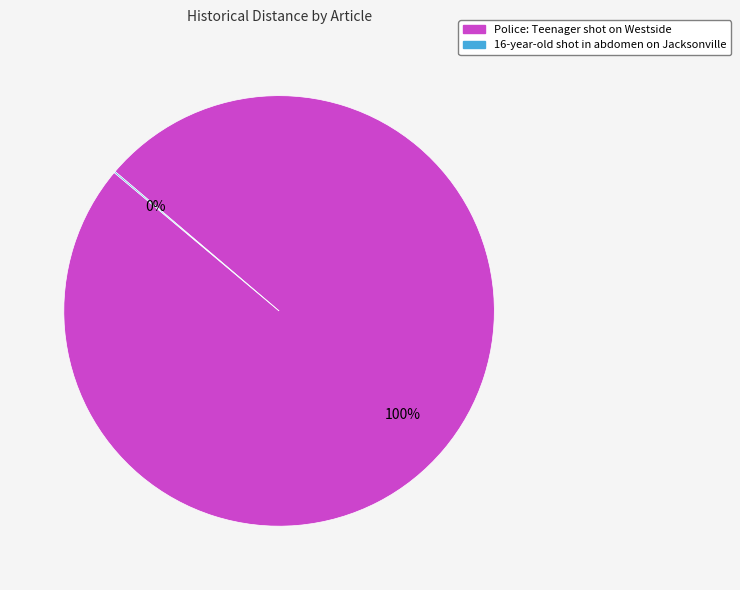

Is there any slice that represents more than half of the pie?

Yes